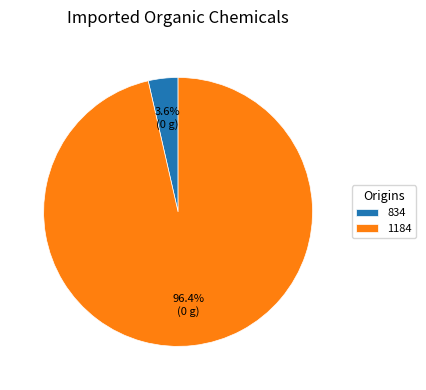

To the nearest percent, what is the difference between the largest and smallest slice percentages?

93%